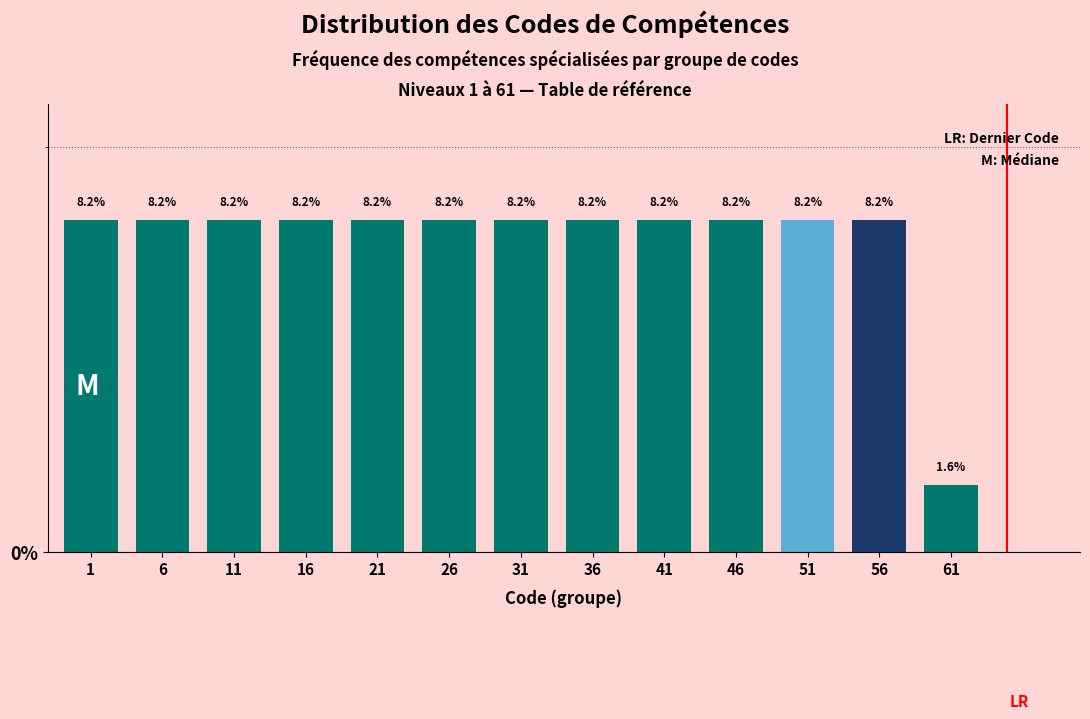

Reading left to right, what are all the values shown in this chart?

1=8.2	6=8.2	11=8.2	16=8.2	21=8.2	26=8.2	31=8.2	36=8.2	41=8.2	46=8.2	51=8.2	56=8.2	61=1.6